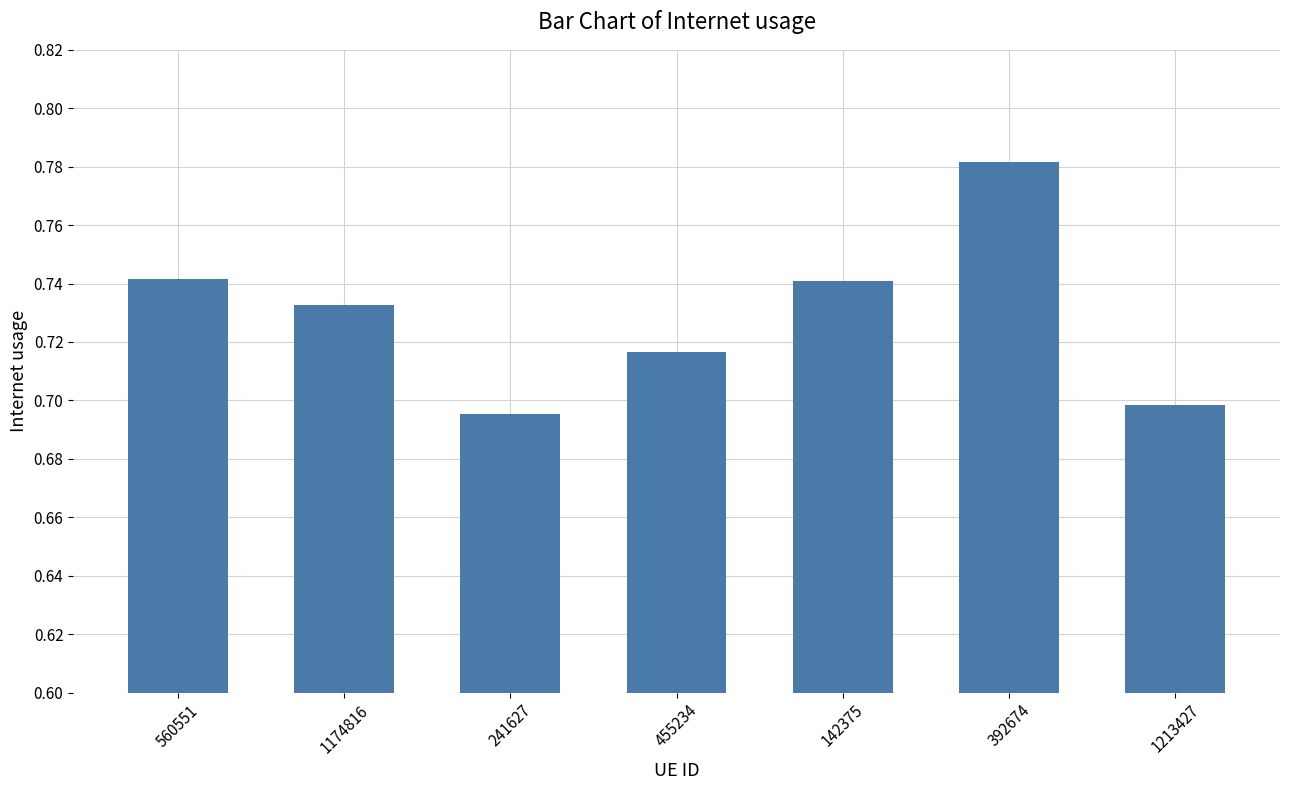

What is the sum of the values at 392674 and 142375?

1.5